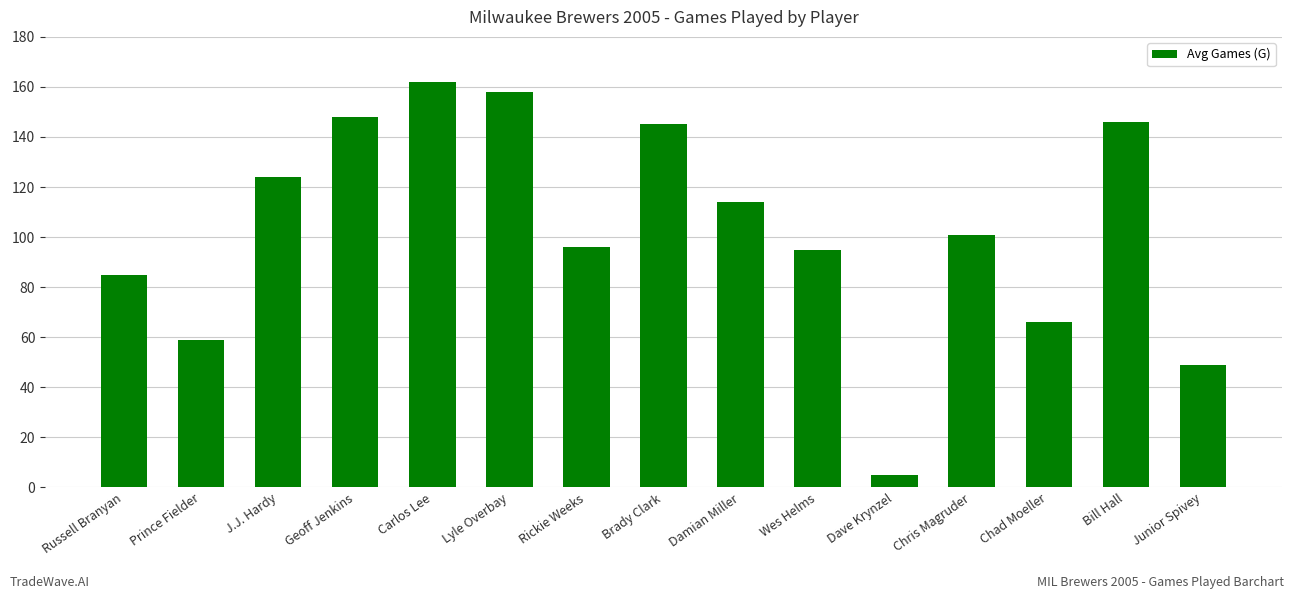

How many bars are there in total?

15